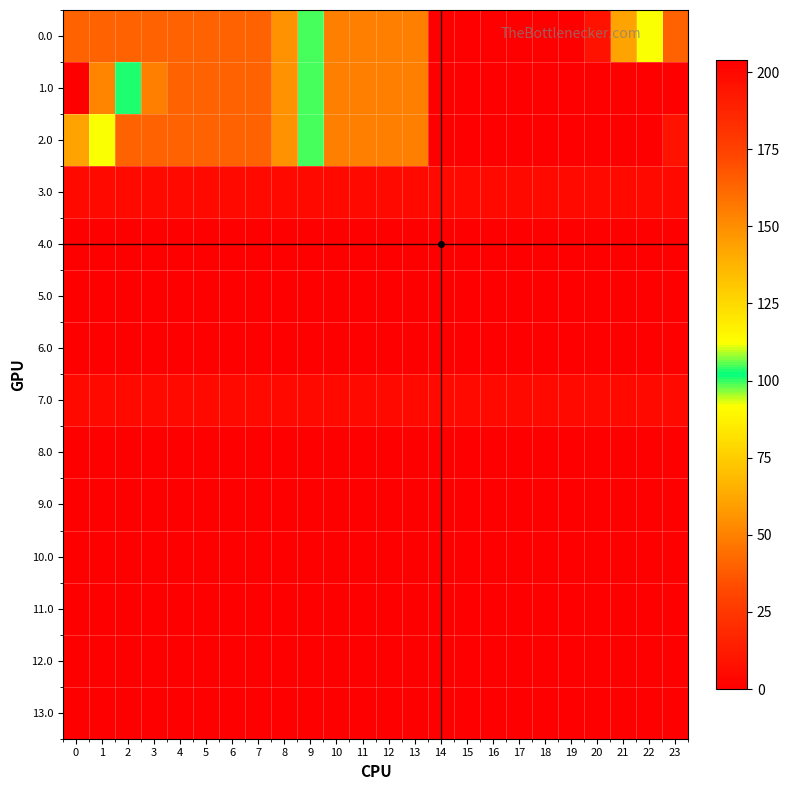

Which category has the highest value across all series?

14